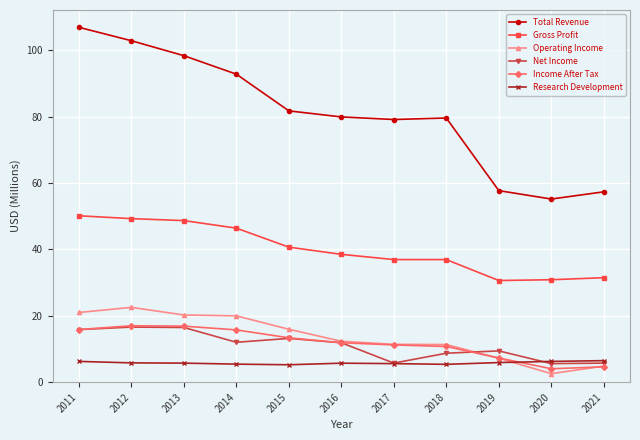

How many series are shown in this chart?

6